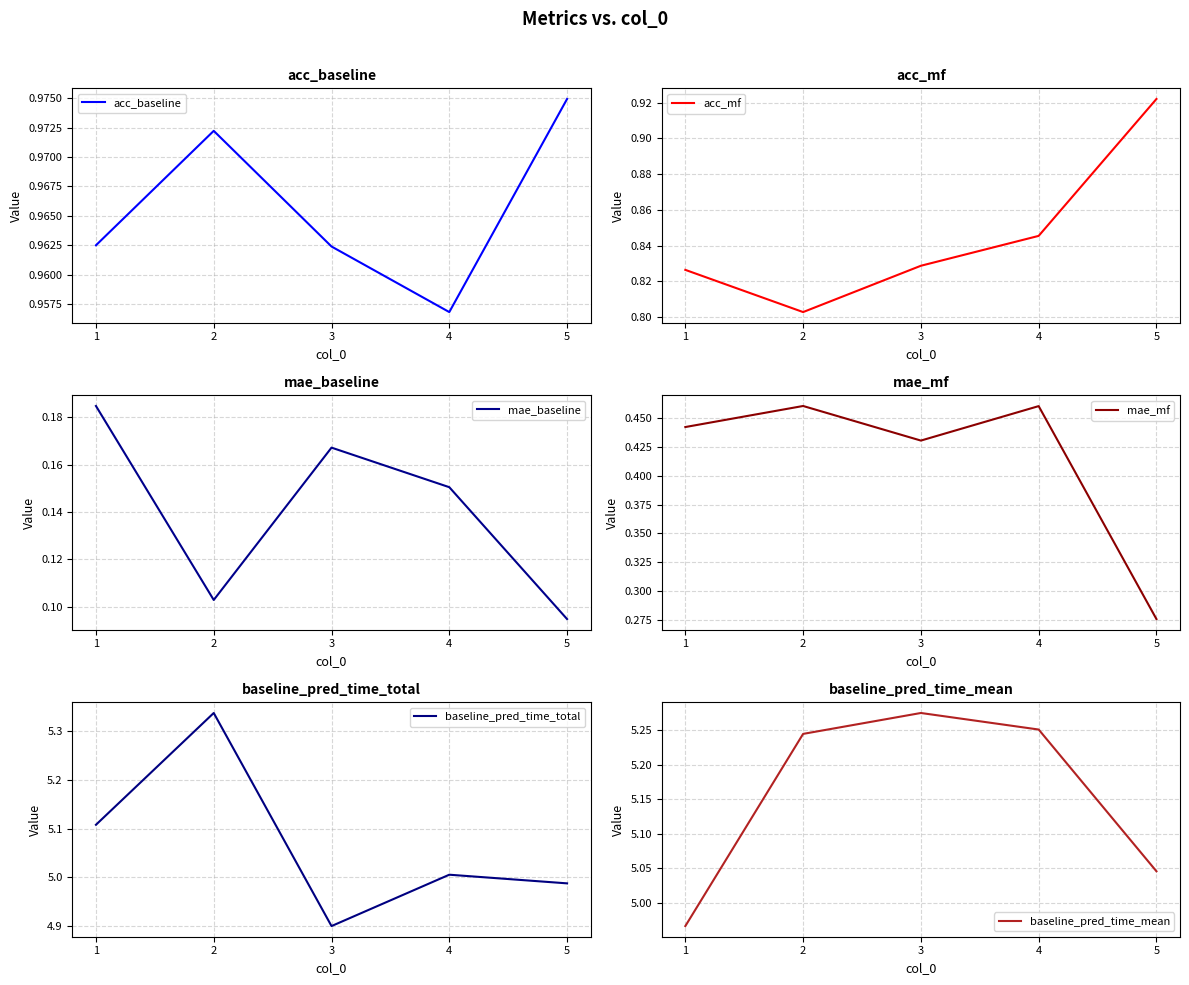

What is the sum of all baseline_pred_time_total values?

25.3